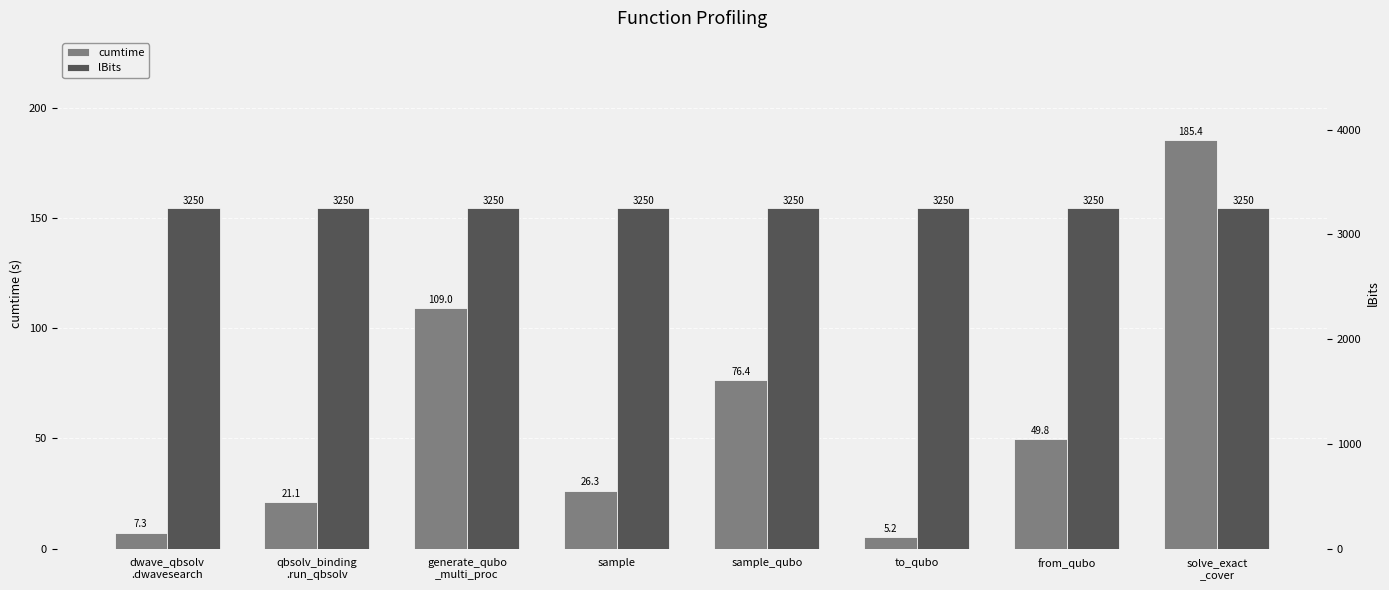

Which series has the largest total across all categories?

lBits